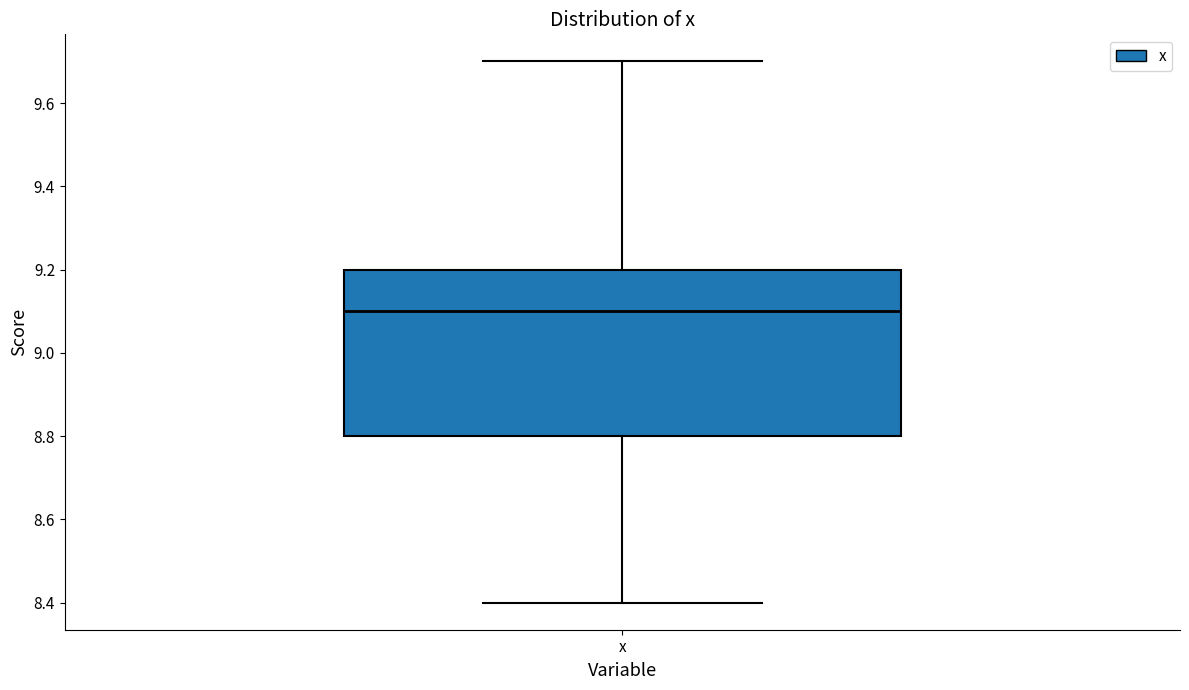

Read this box plot against the y-axis: the position of the median line, the range covered by the box, and the ends of both whiskers. The values are not printed on the chart, so give them approximately, as read against the axis.

median 9.1, box 8.8 to 9.2, whiskers 8.4 to 9.7